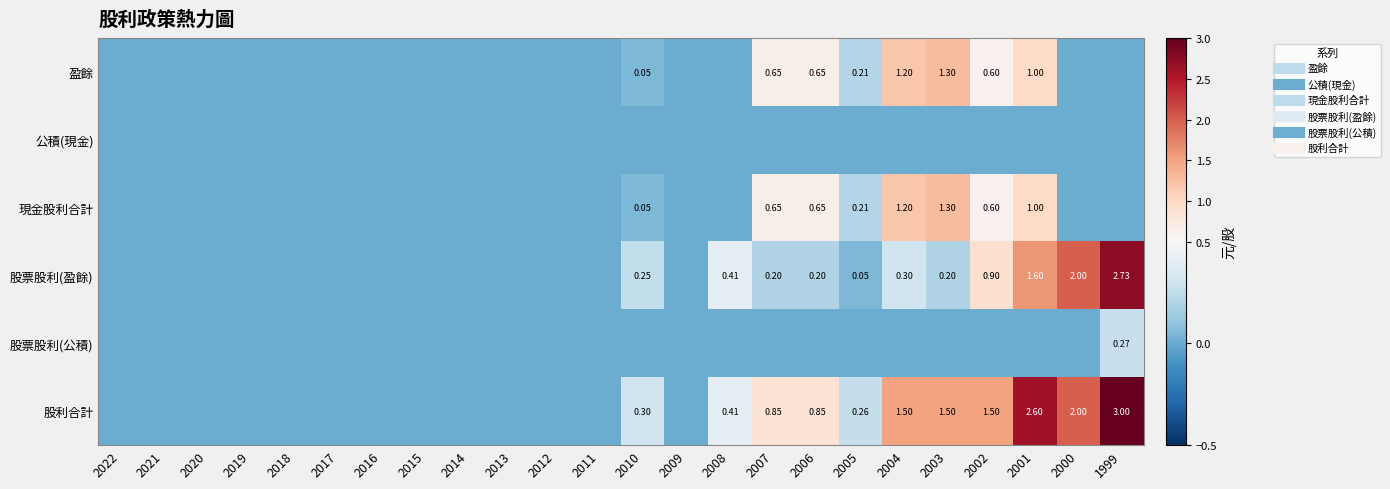

Between 2018 and 2002, which series saw the biggest shift?

股利合計